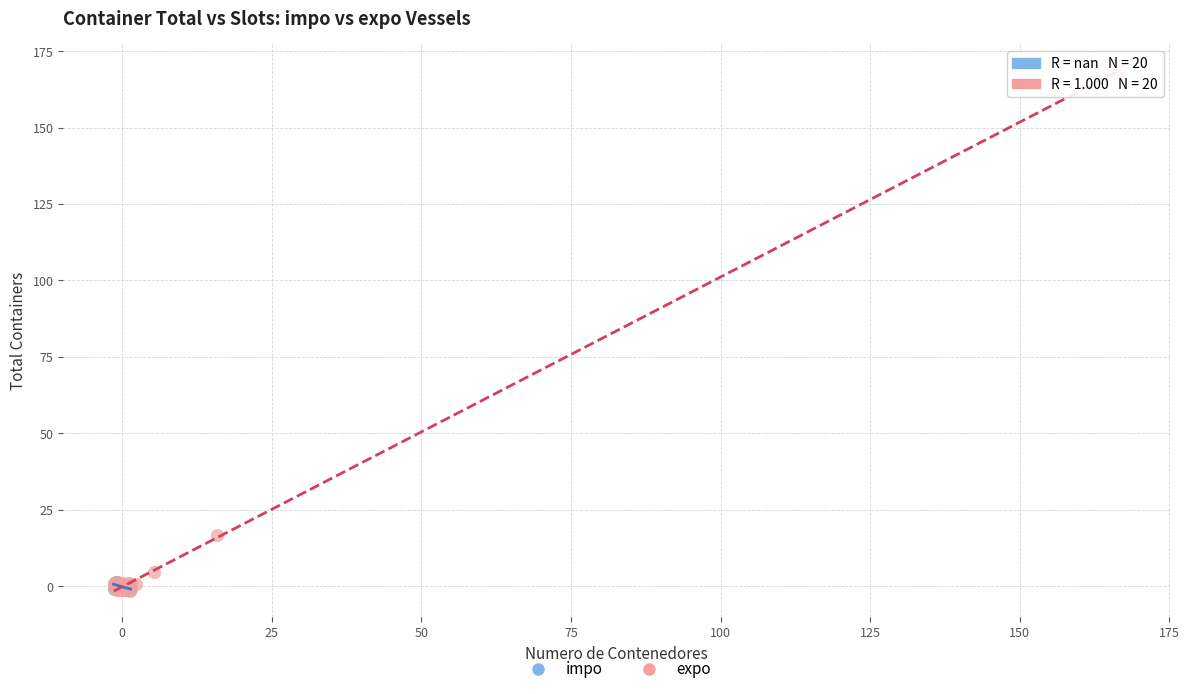

Which series contains the highest Y value?

expo